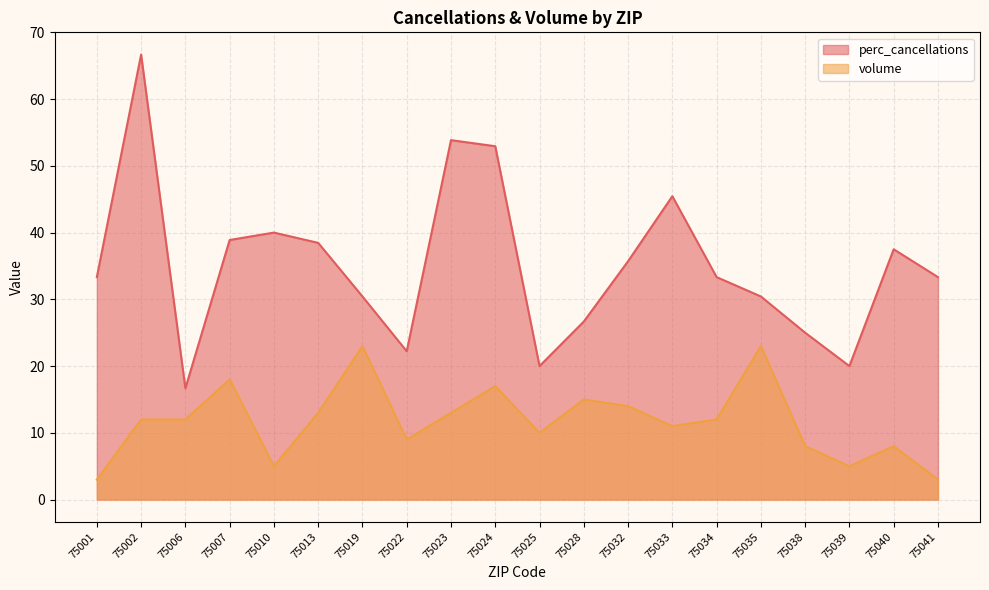

How many values in the perc_cancellations series are below 33?

8